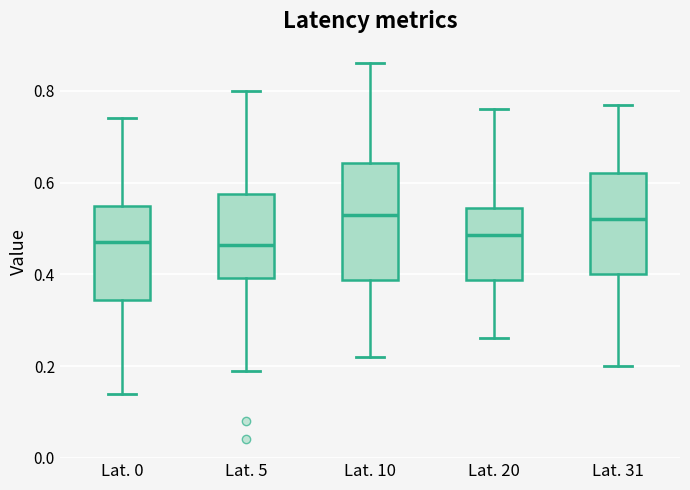

Where does the lower whisker of the box for Lat. 5 end on the y-axis? The values are not printed on the chart, so give them approximately, as read against the axis.

0.20